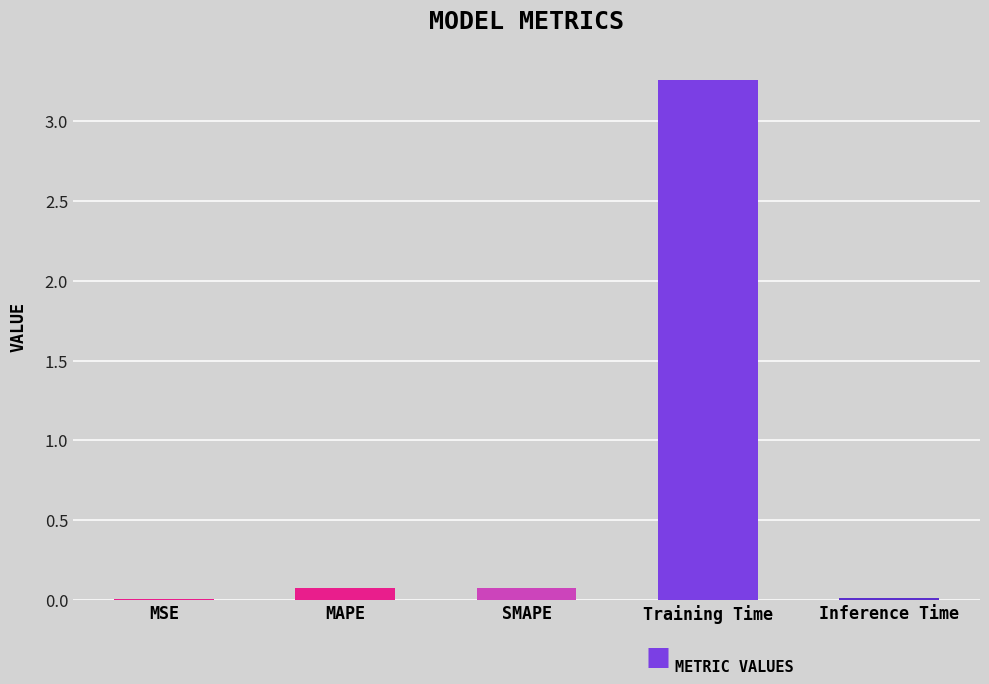

The value at MAPE is 0.1. True or false?

True